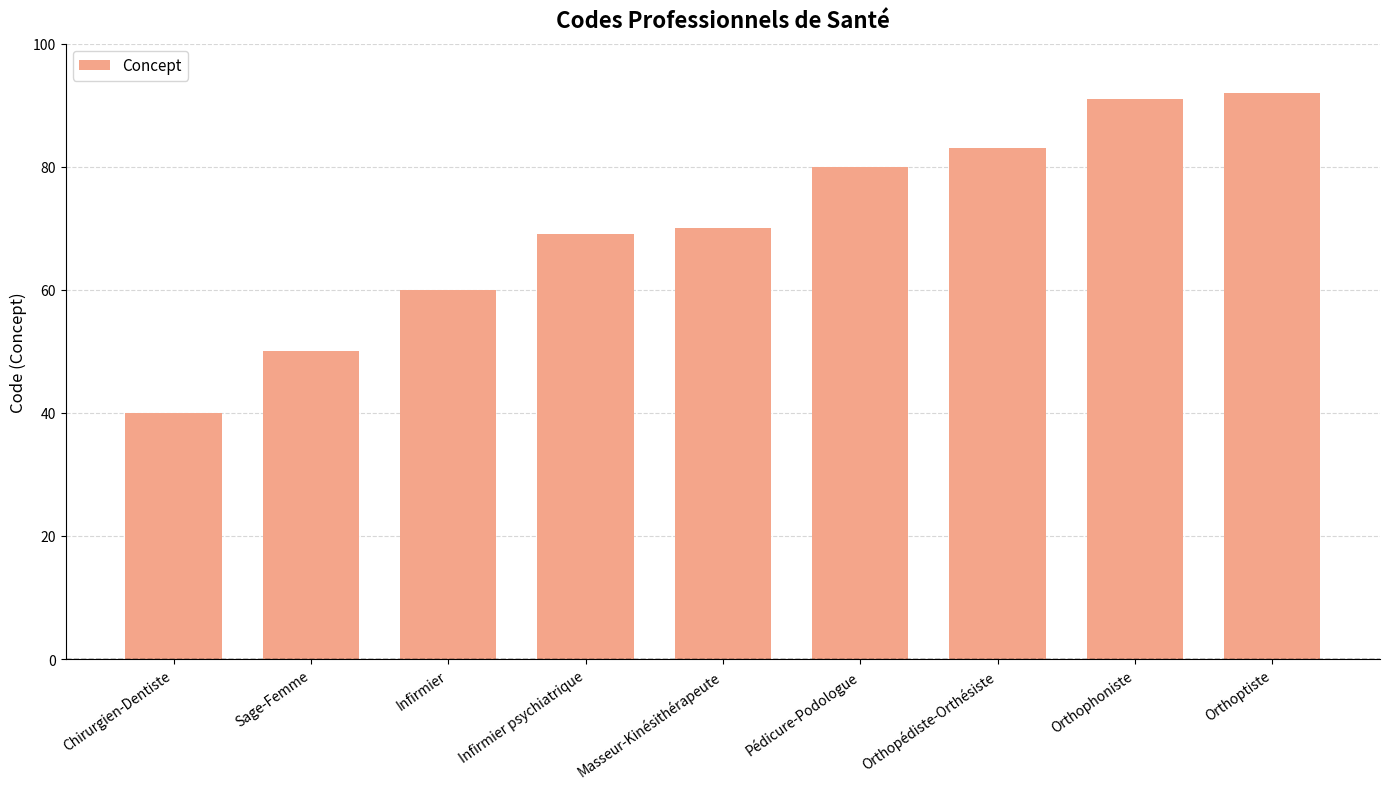

What is the difference between the maximum and minimum values?

52